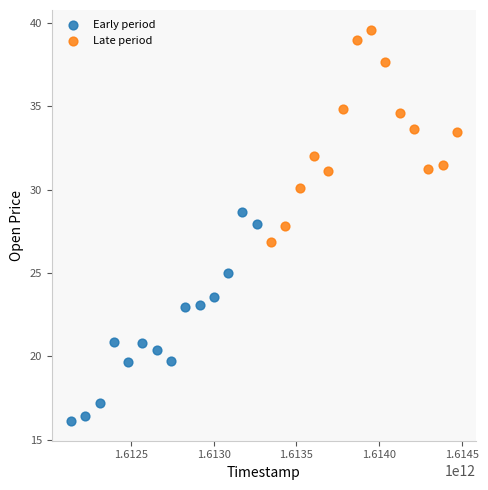

Which series contains the lowest Y value?

Early period